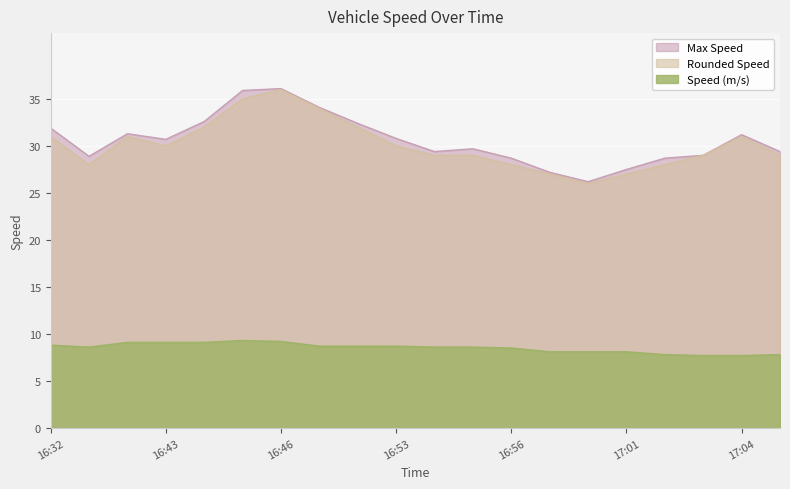

What is the lowest value of the Speed (m/s) series?

7.7